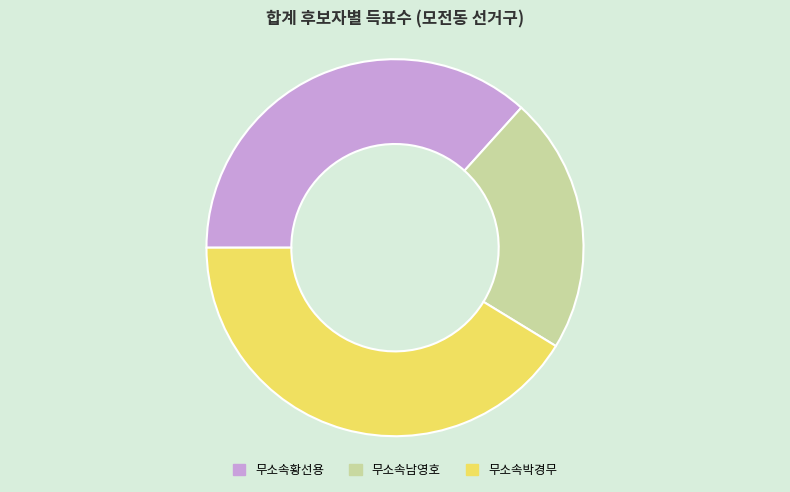

The 무소속남영호 slice represents 14% of the pie. True or false?

False